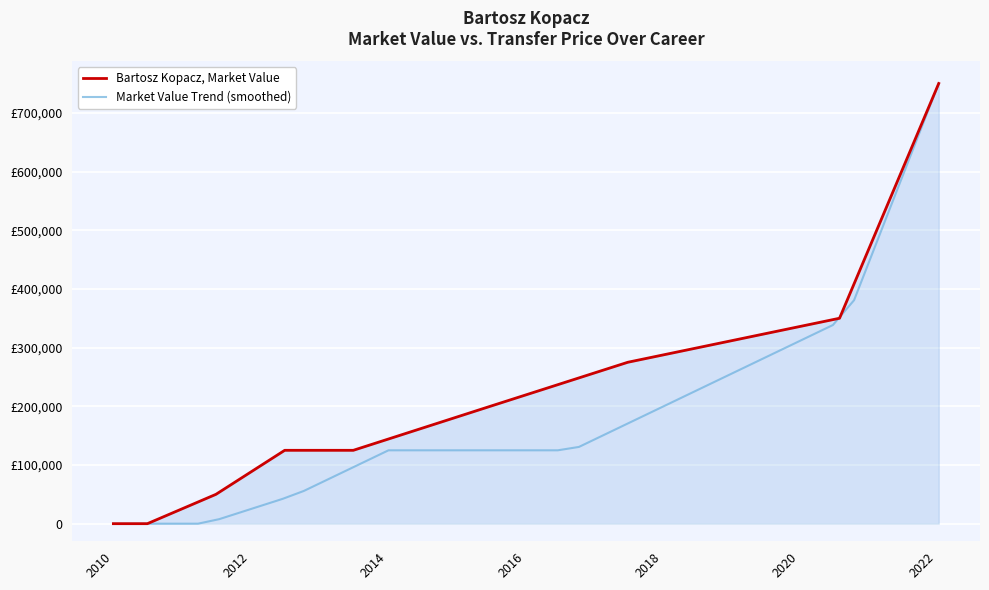

At which category does the chart reach its minimum across all series?

2010-01-01